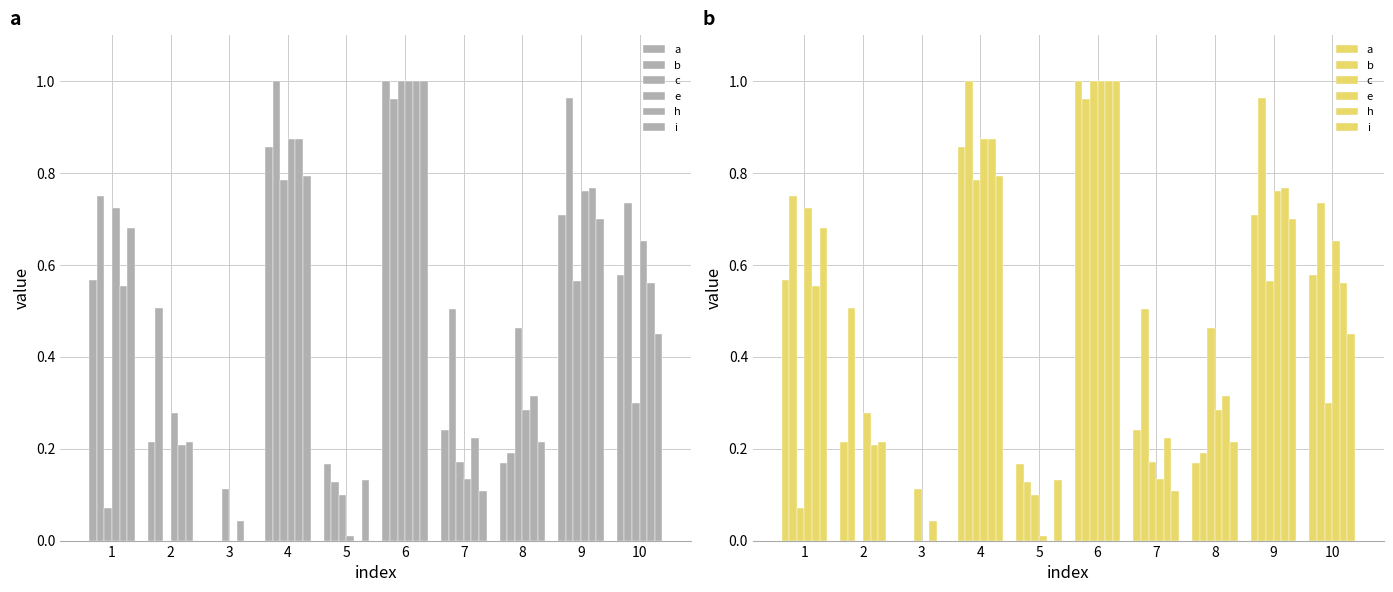

Is it true that a equals 0.6 at 10?

True